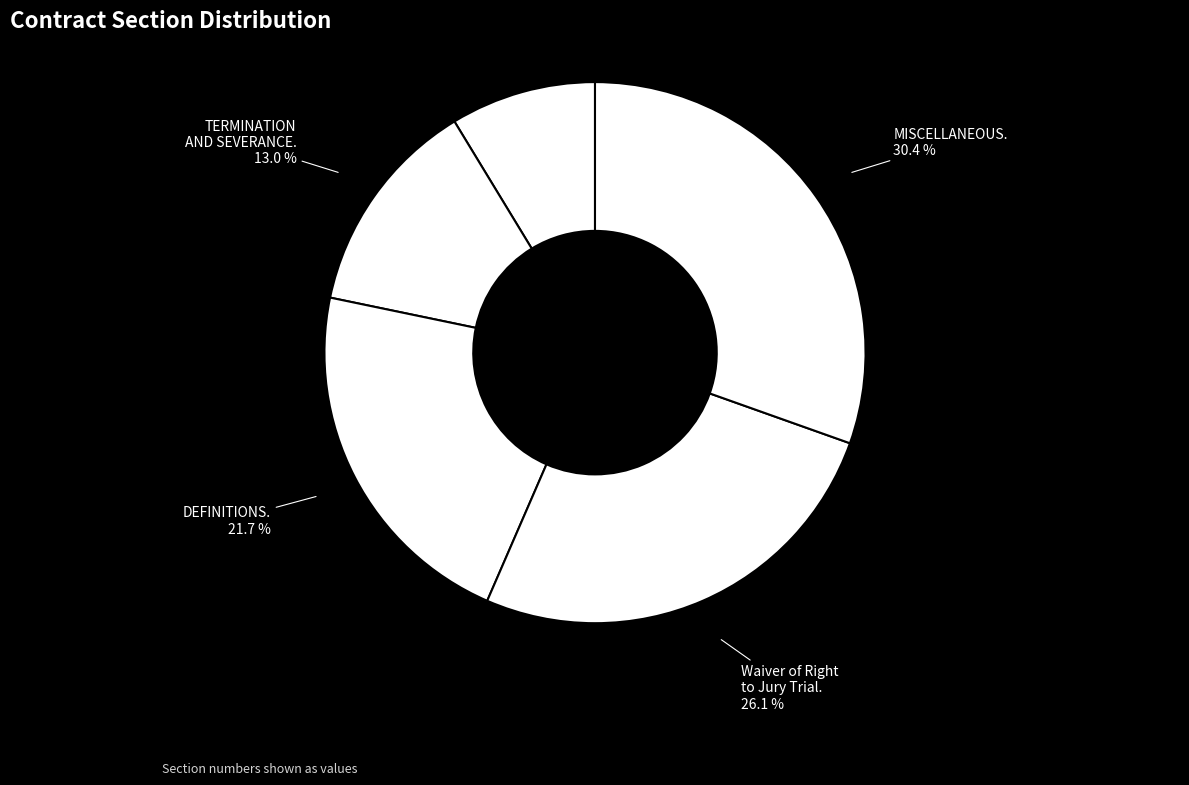

Is it true that TERMINATION AND SEVERANCE. is 4% of the pie?

False